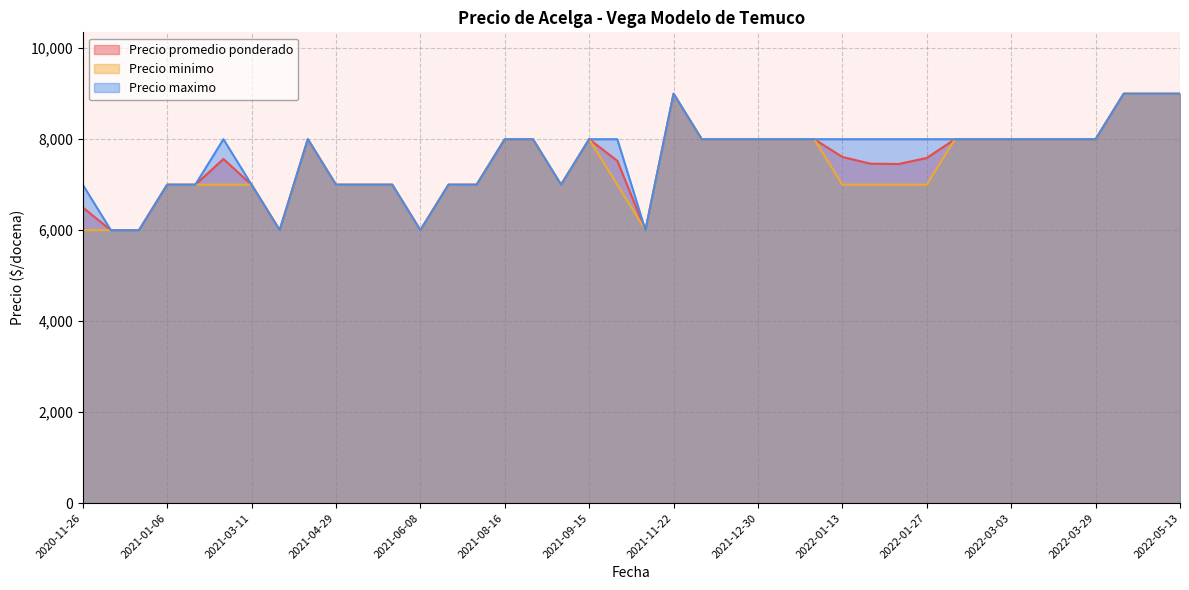

True or false: Precio minimo and Precio maximo intersect in this chart.

False